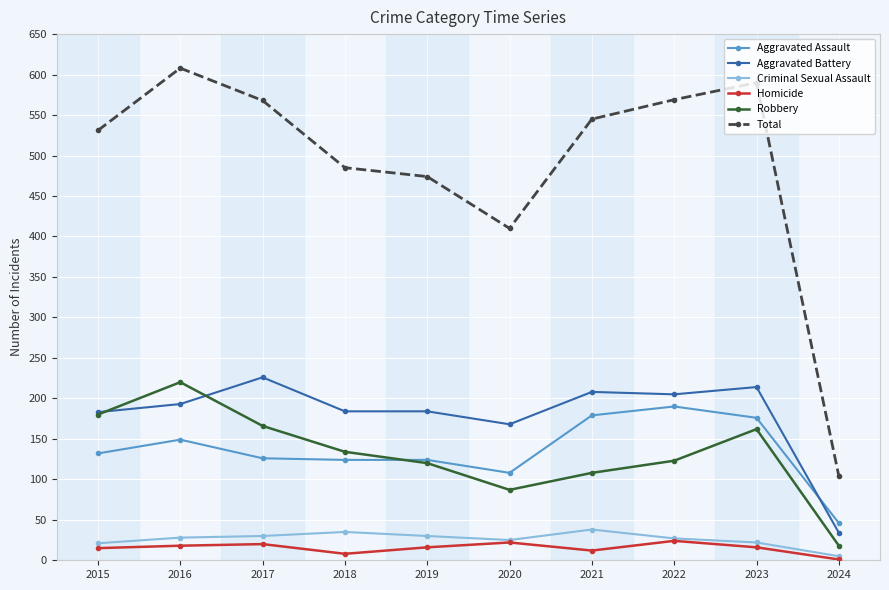

What is the total value across all series at 2019?

948